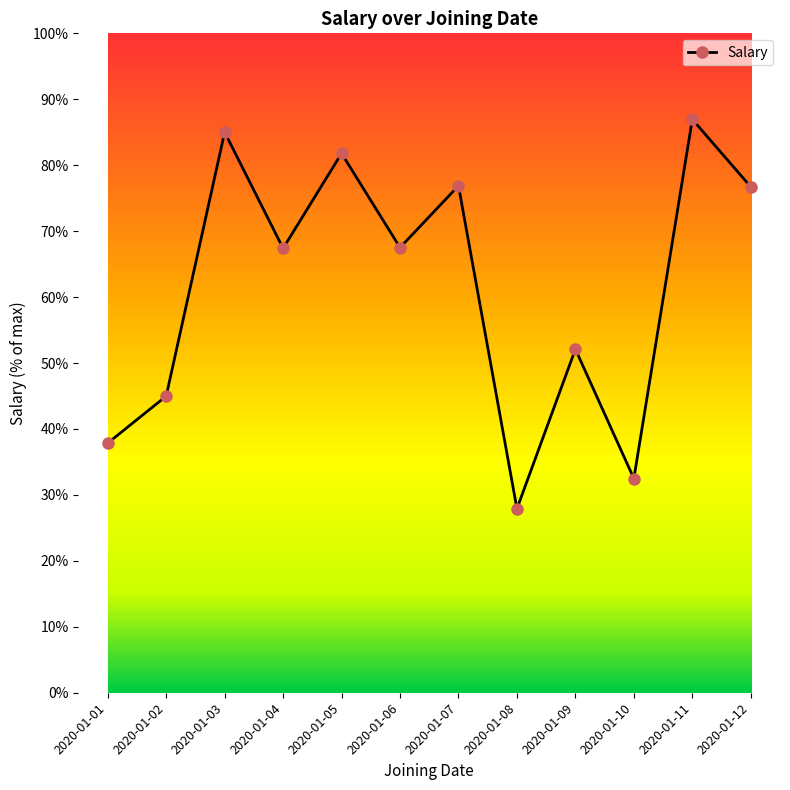

Is this an area chart (filled region under the line)?

No